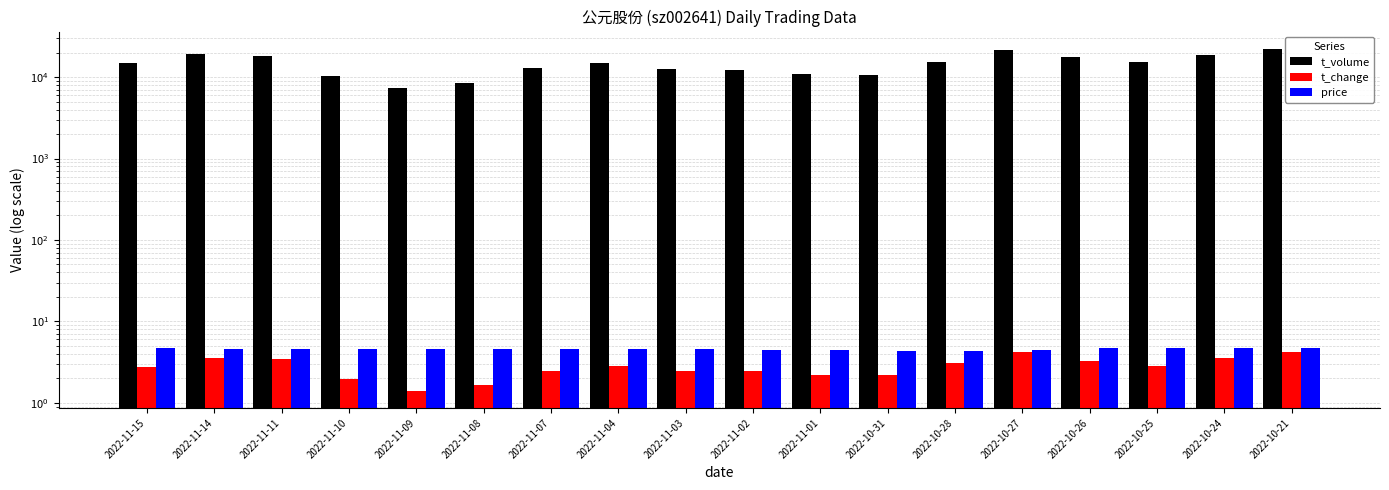

Which category has the highest value in the t_volume series?

2022-10-21